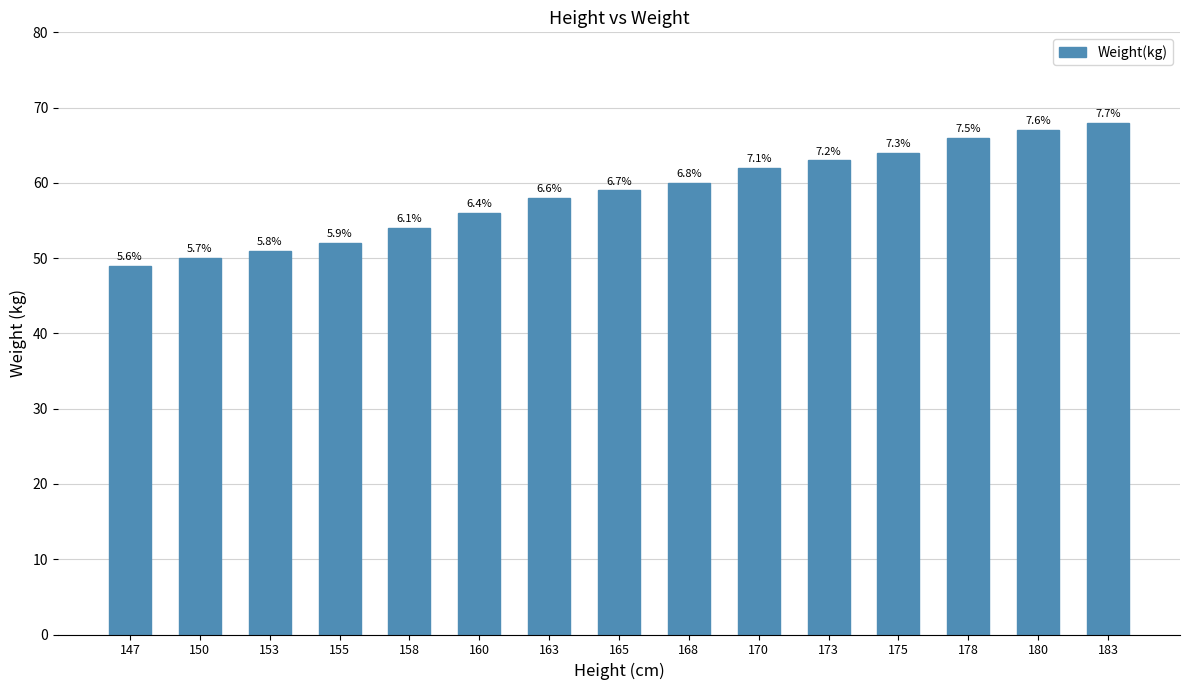

At which category does the chart reach its minimum across all series?

147